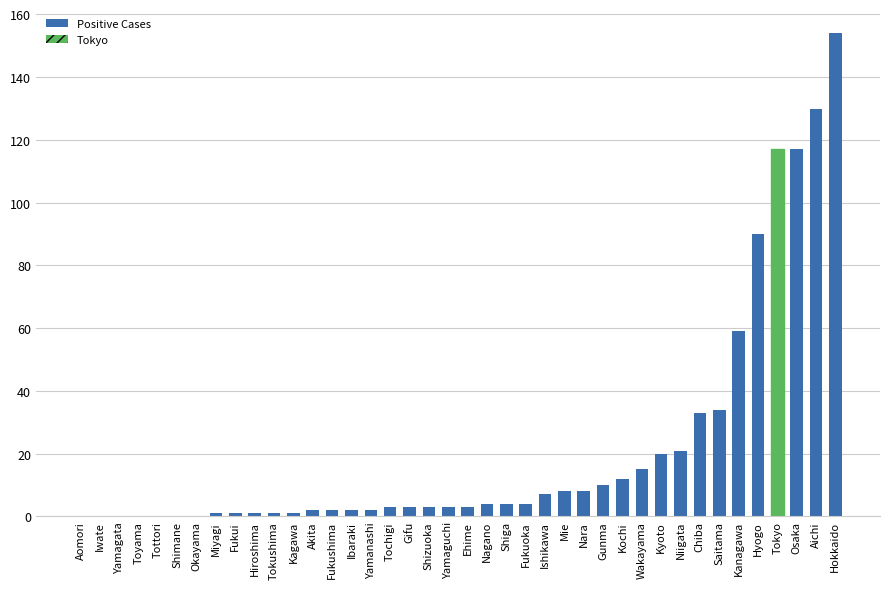

Read the value at Hokkaido.

154